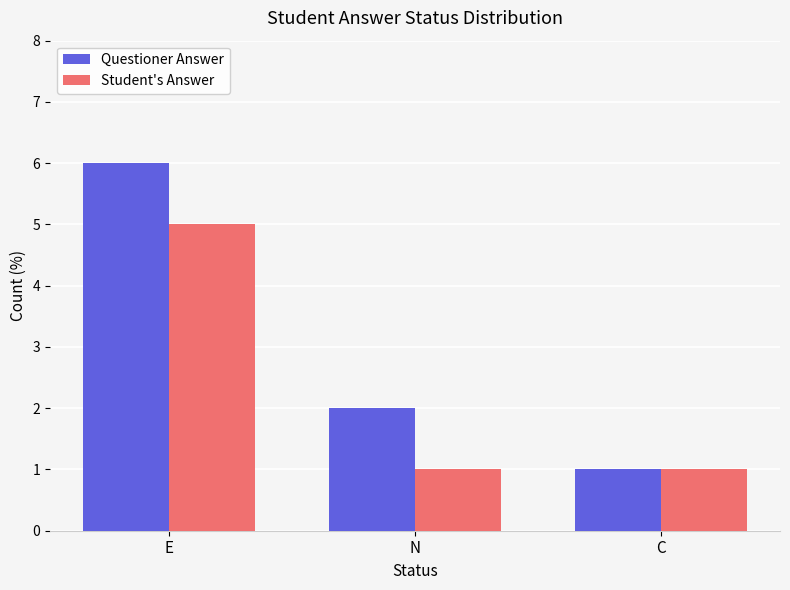

Reading right to left, transcribe all the data shown in this chart.

Questioner Answer: 1	2	6
Student's Answer: 1	1	5